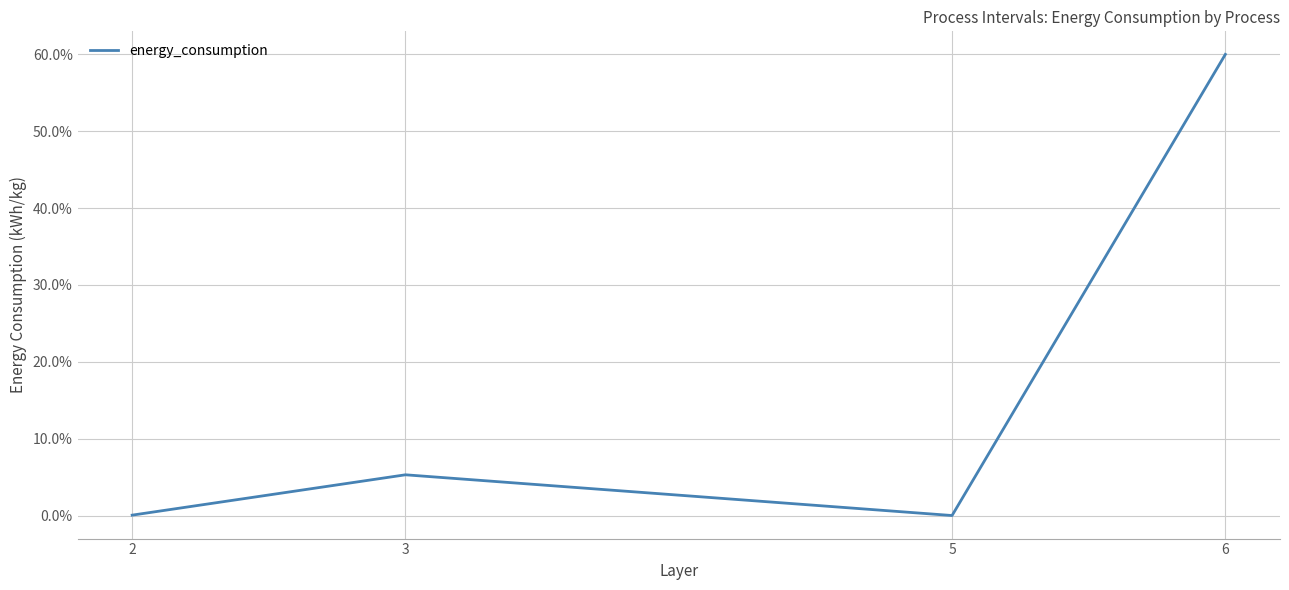

How many data points does each series have?

9